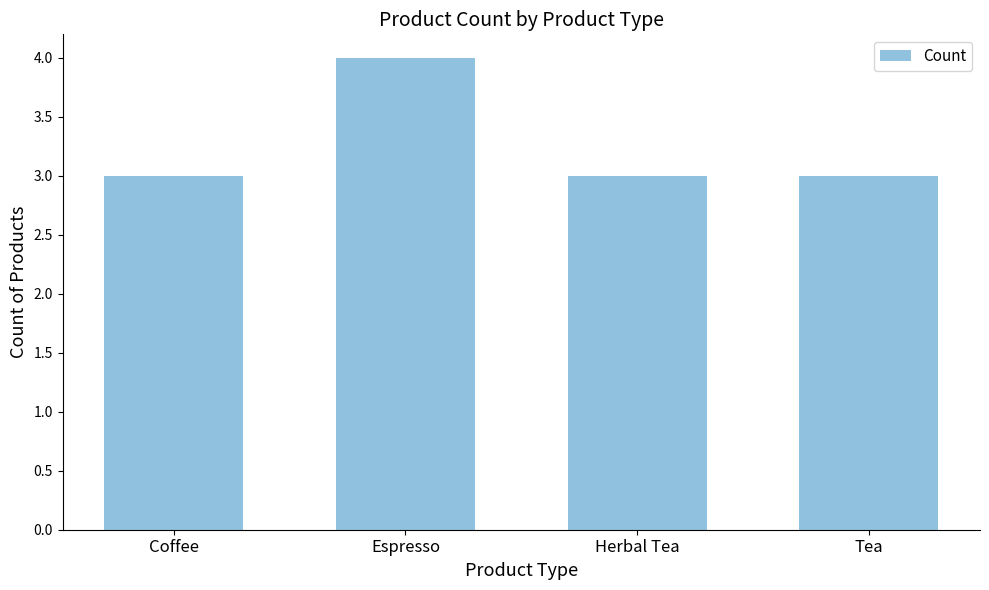

Reading left to right, what are all the values shown in this chart?

3	4	3	3